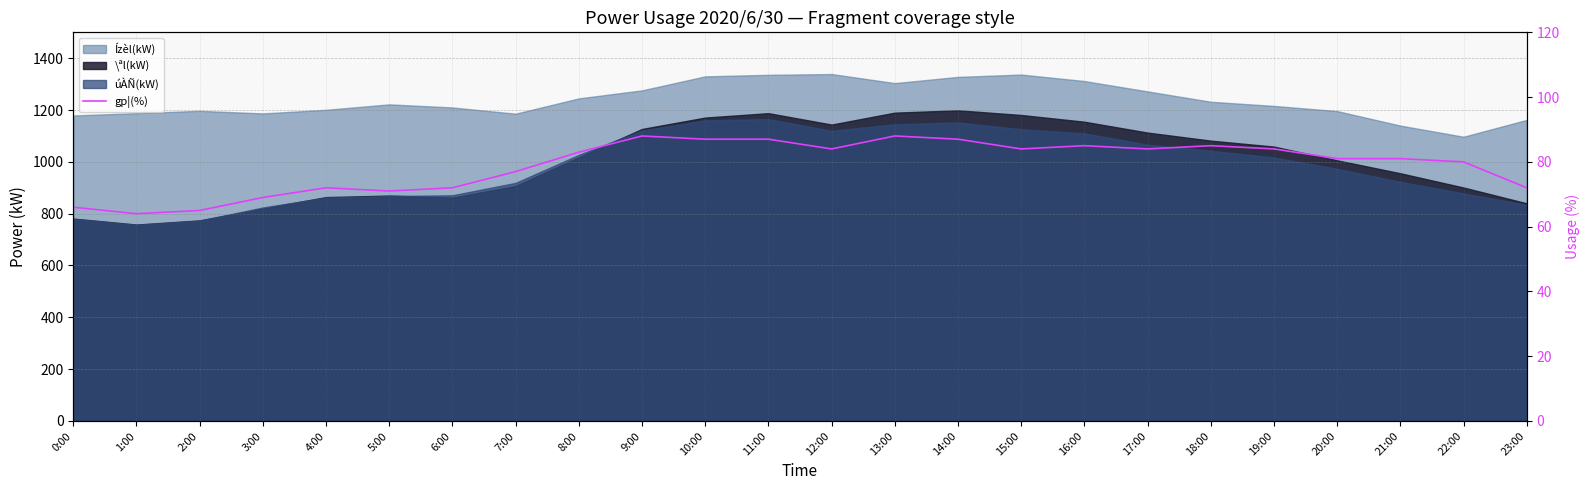

What is the difference between the maximum and minimum values?

24